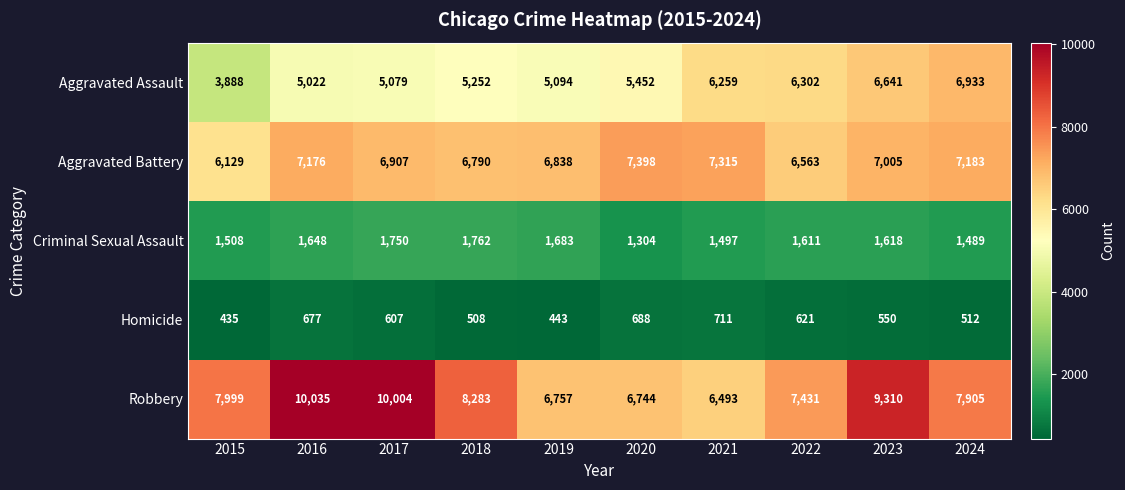

Rank the series by their maximum value, from highest to lowest.

Robbery, Aggravated Battery, Aggravated Assault, Criminal Sexual Assault, Homicide